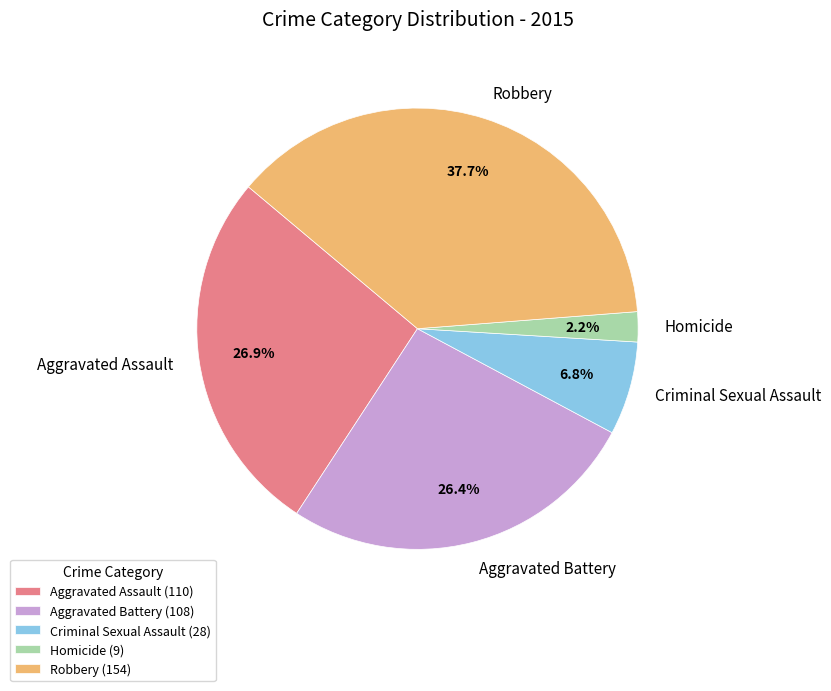

To the nearest percent, what is the average slice percentage?

20%